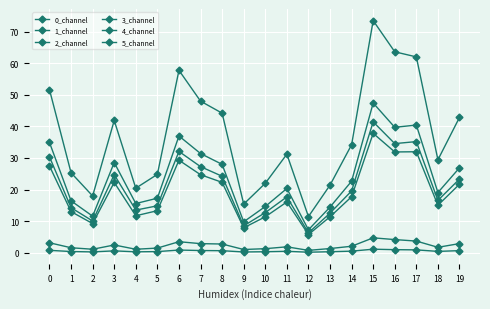

Does the chart have visible grid lines?

Yes